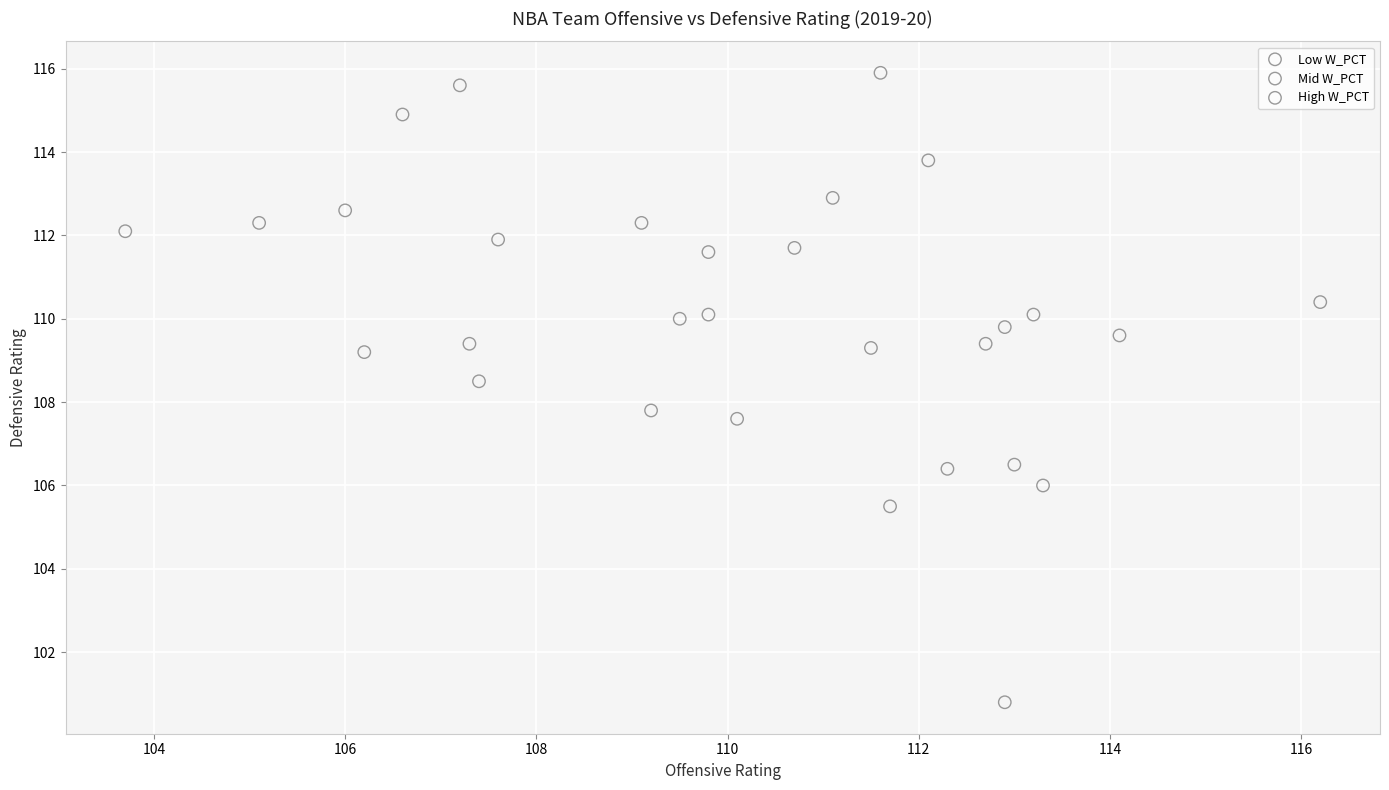

Which series reaches the maximum Y coordinate?

Low W_PCT